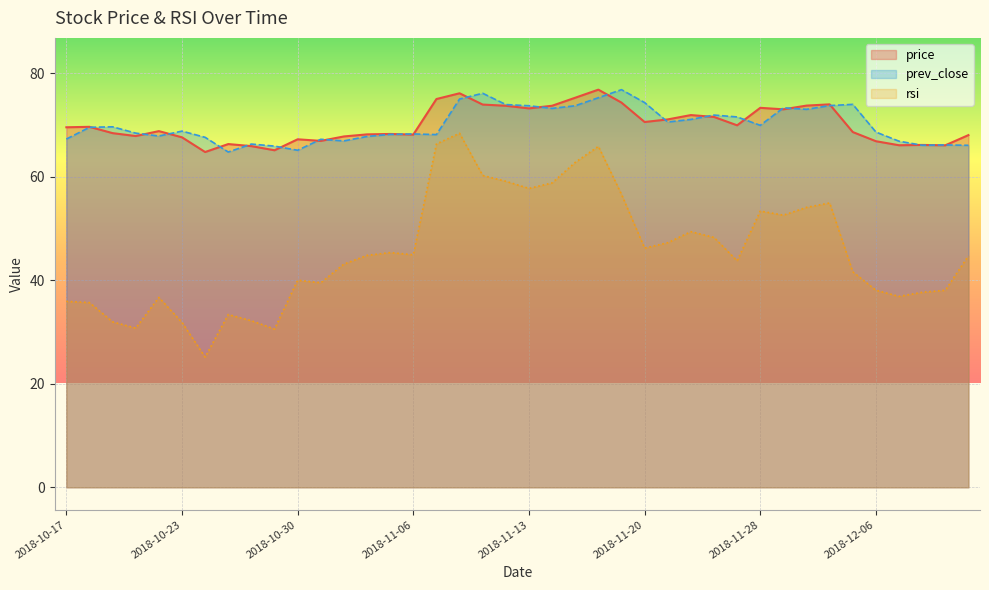

At which label is price closest to 70?

2018-11-27